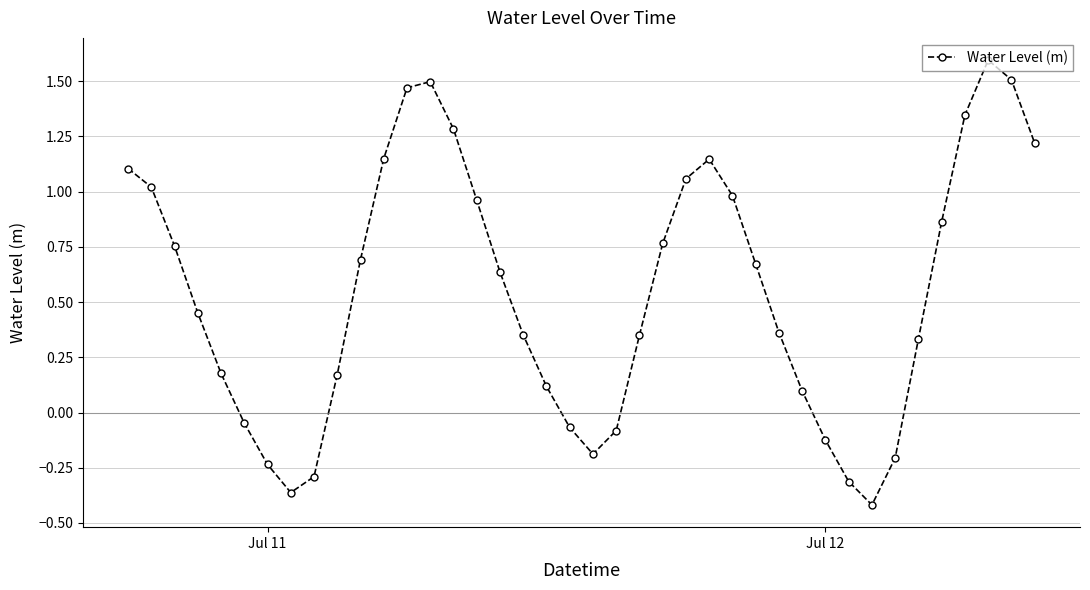

What is the sum of all values?

21.8